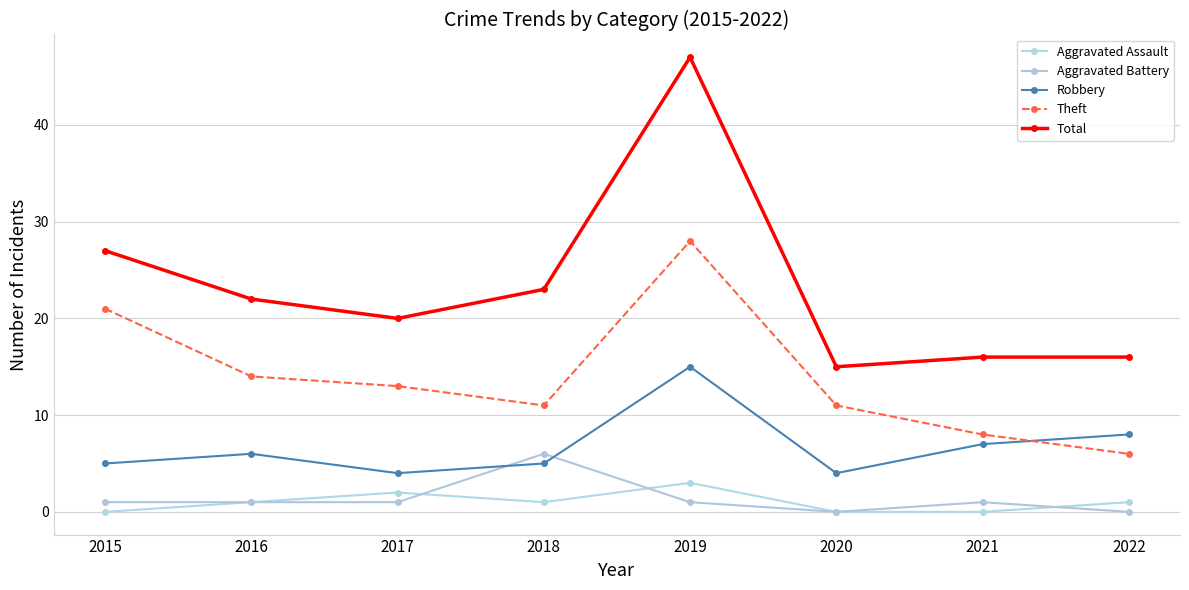

Reading right to left, transcribe all the data shown in this chart.

Aggravated Assault: 2022=1	2021=0	2020=0	2019=3	2018=1	2017=2	2016=1	2015=0
Aggravated Battery: 2022=0	2021=1	2020=0	2019=1	2018=6	2017=1	2016=1	2015=1
Robbery: 2022=8	2021=7	2020=4	2019=15	2018=5	2017=4	2016=6	2015=5
Theft: 2022=6	2021=8	2020=11	2019=28	2018=11	2017=13	2016=14	2015=21
Total: 2022=16	2021=16	2020=15	2019=47	2018=23	2017=20	2016=22	2015=27